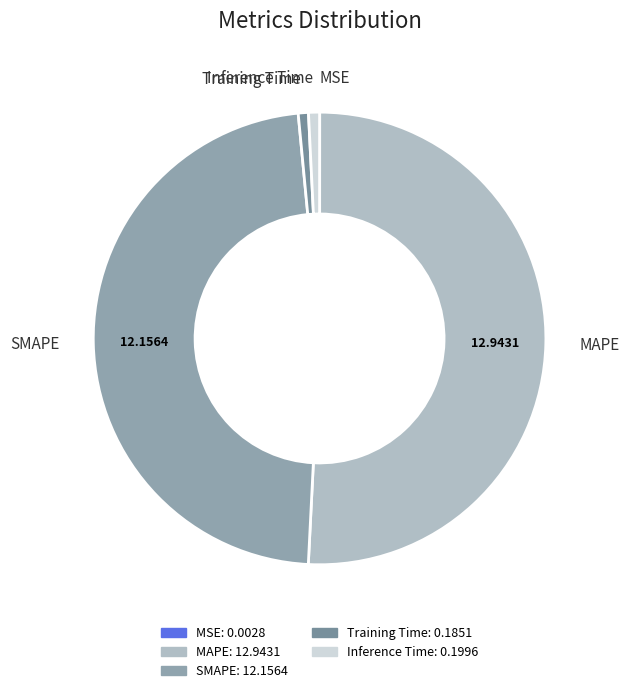

Between MAPE and Inference Time, which is larger?

MAPE